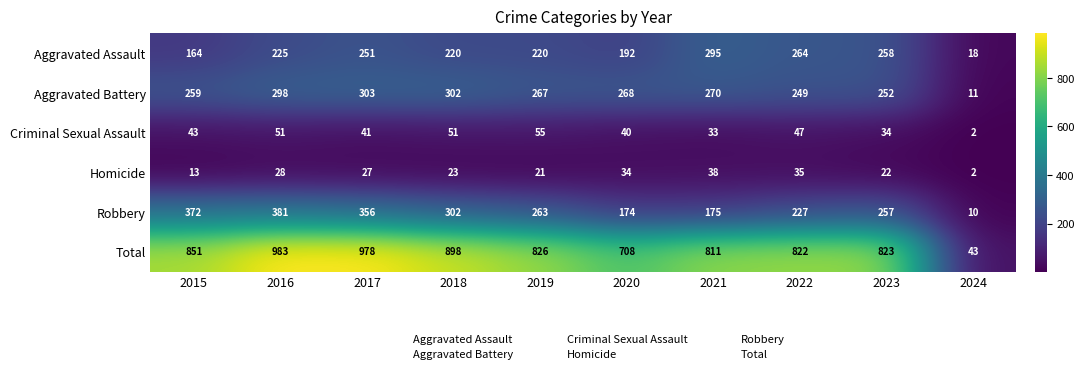

What is the spread (max minus min) of values at 2015?

838